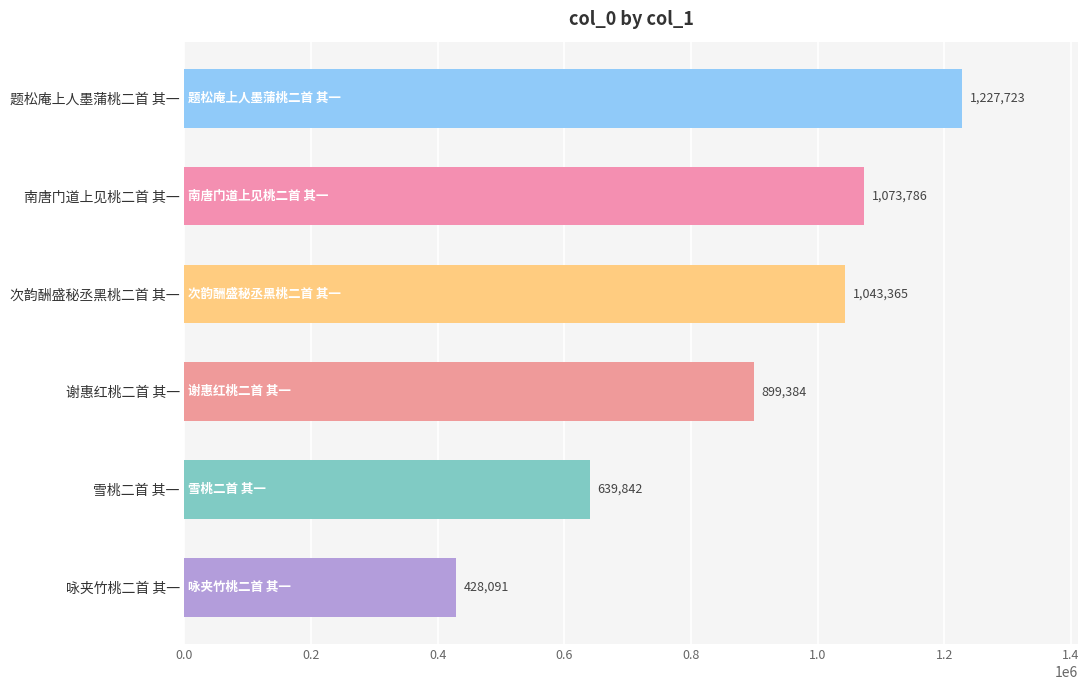

Reading bottom to top, what are all the values shown in this chart?

咏夹竹桃二首 其一=428091	雪桃二首 其一=639842	谢惠红桃二首 其一=899384	次韵酬盛秘丞黑桃二首 其一=1043365	南唐门道上见桃二首 其一=1073786	题松庵上人墨蒲桃二首 其一=1227723